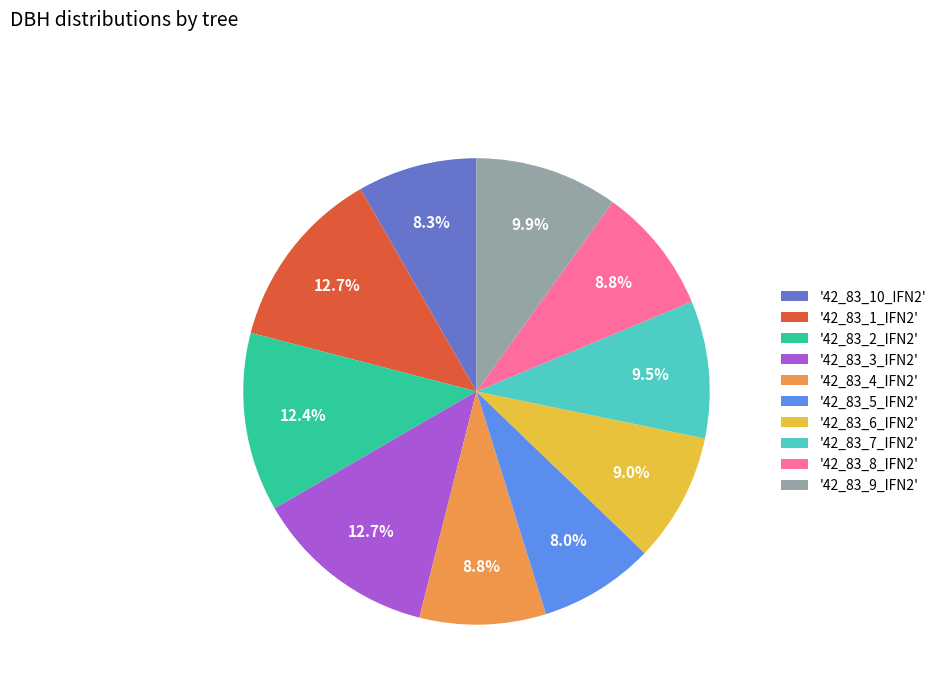

Is '42_83_4_IFN2' the majority of the pie?

No